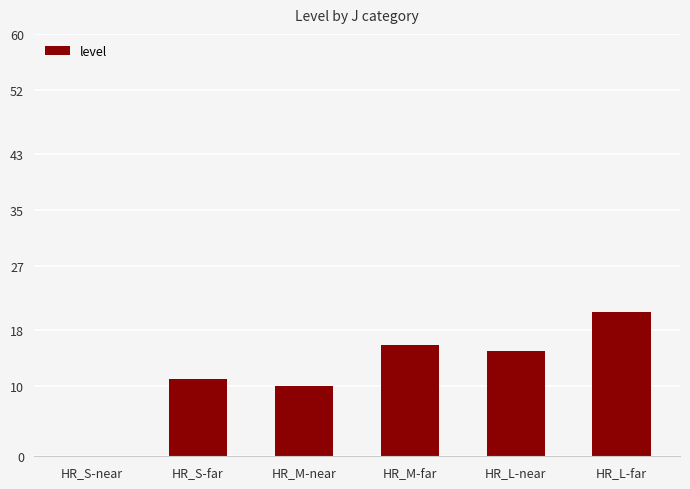

At which category does the chart reach its peak across all series?

HR_L-far